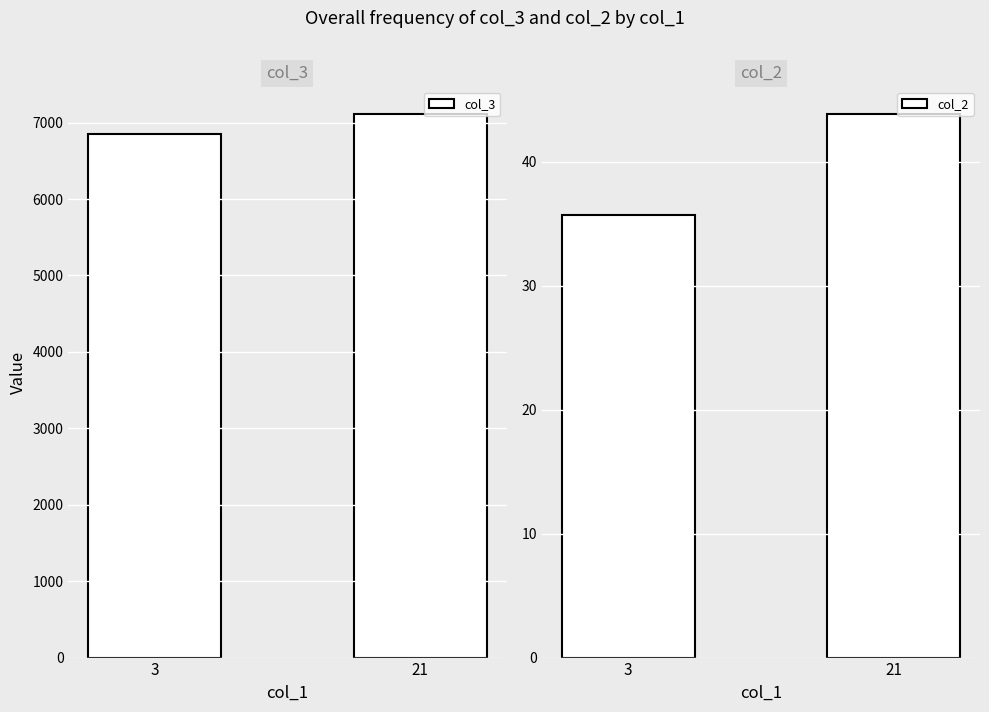

Reading left to right, transcribe all the data shown in this chart.

col_3: 3=6853.4	21=7119.3
col_2: 3=35.7	21=43.9